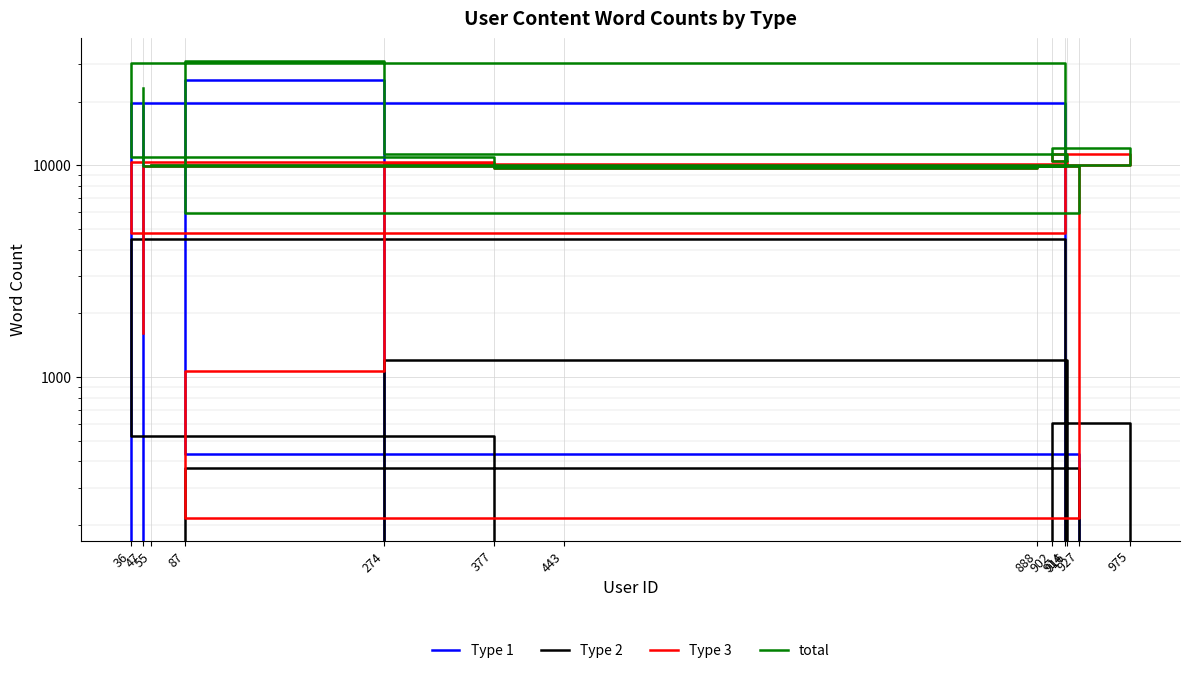

True or false: Type 2 has a value of -1778 at 902.

False